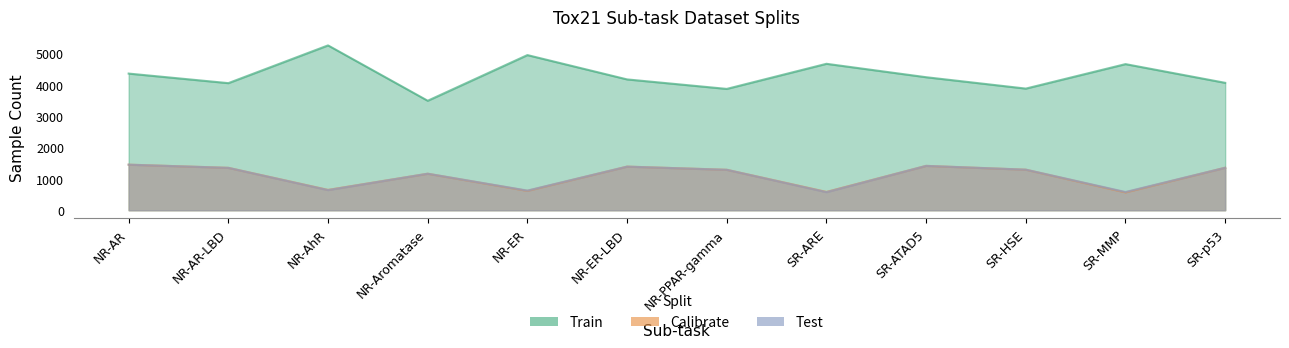

Is the value of Train at SR-p53 greater than the value of Test at NR-AhR?

Yes